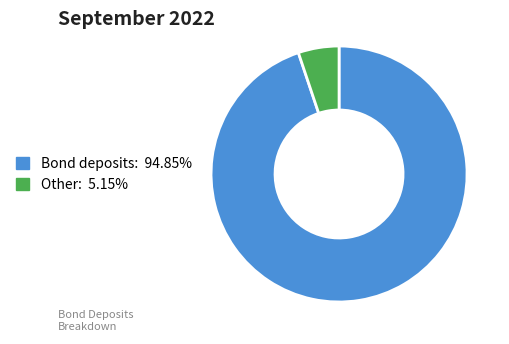

Which slice is the smallest?

Other